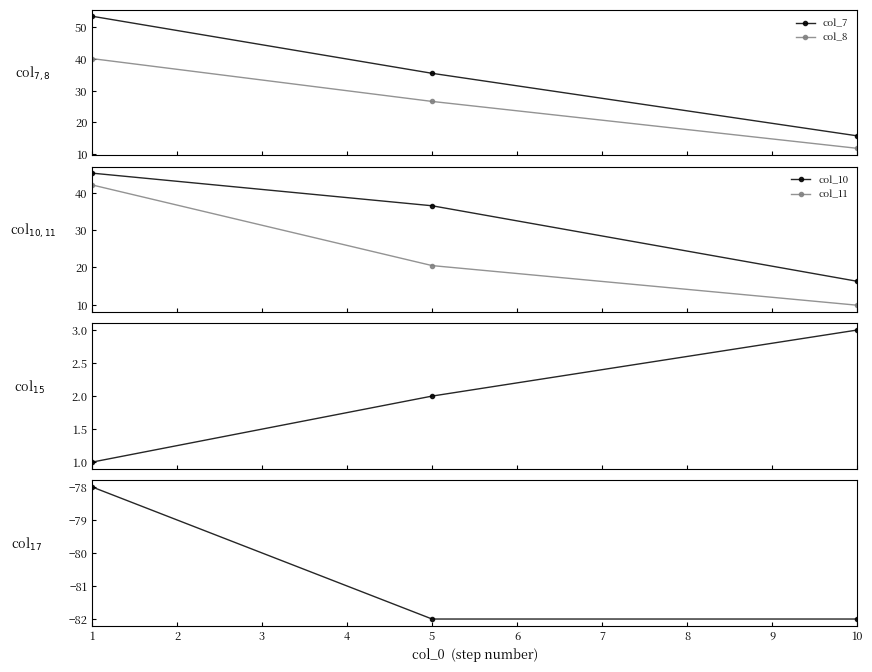

Reading right to left, what are all the values shown in this chart?

col_7: 15.7	35.4	53.4
col_8: 11.8	26.6	40.1
col_10: 16.3	36.5	45.3
col_11: 9.8	20.5	42.1
col_15: 3.0	2.0	1.0
col_17: -82.0	-82.0	-78.0